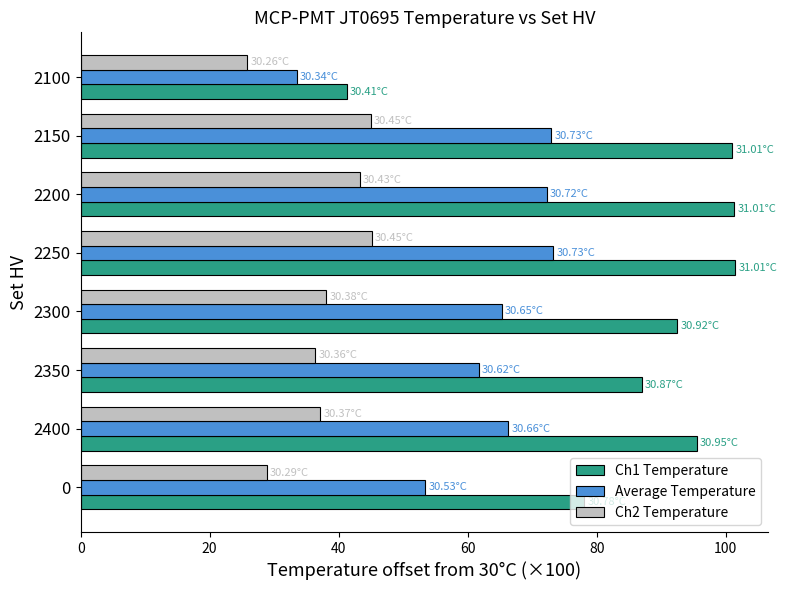

What are all the series names shown in the legend?

Ch1 Temperature, Average Temperature, Ch2 Temperature